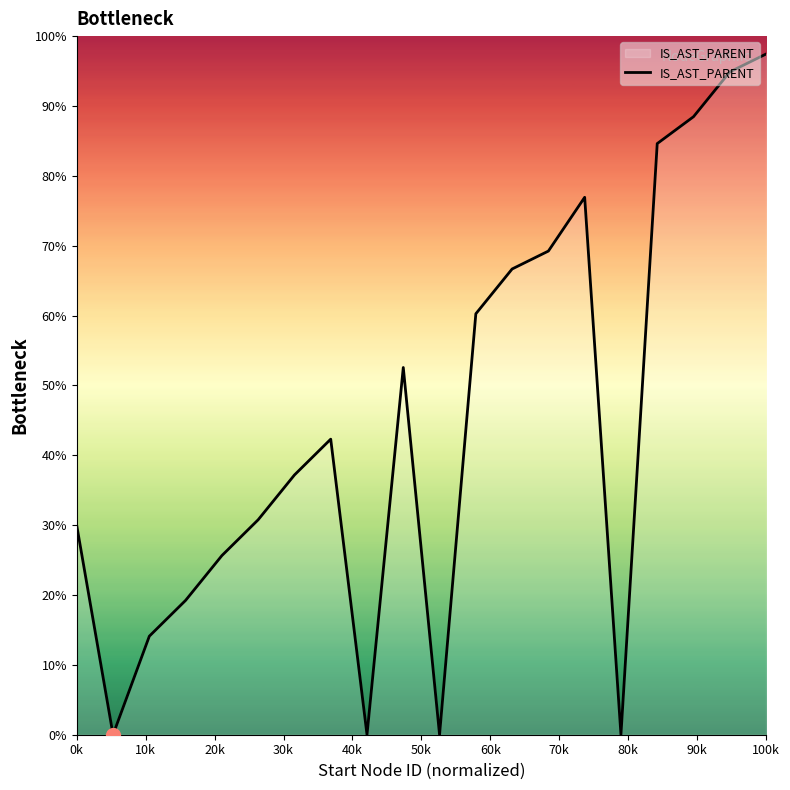

What is the average value?

44.5